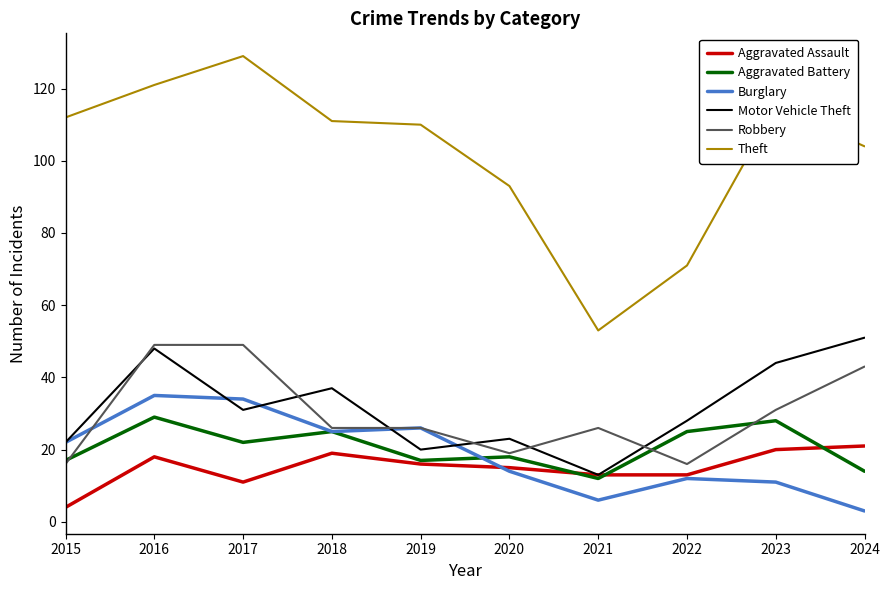

Which series changed the most between 2019 and 2021?

Theft